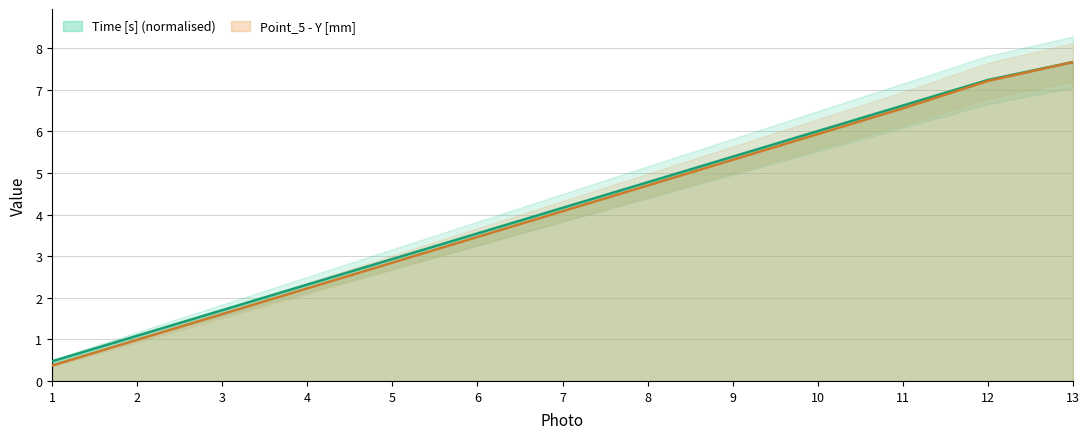

Count the number of data series in this chart.

2